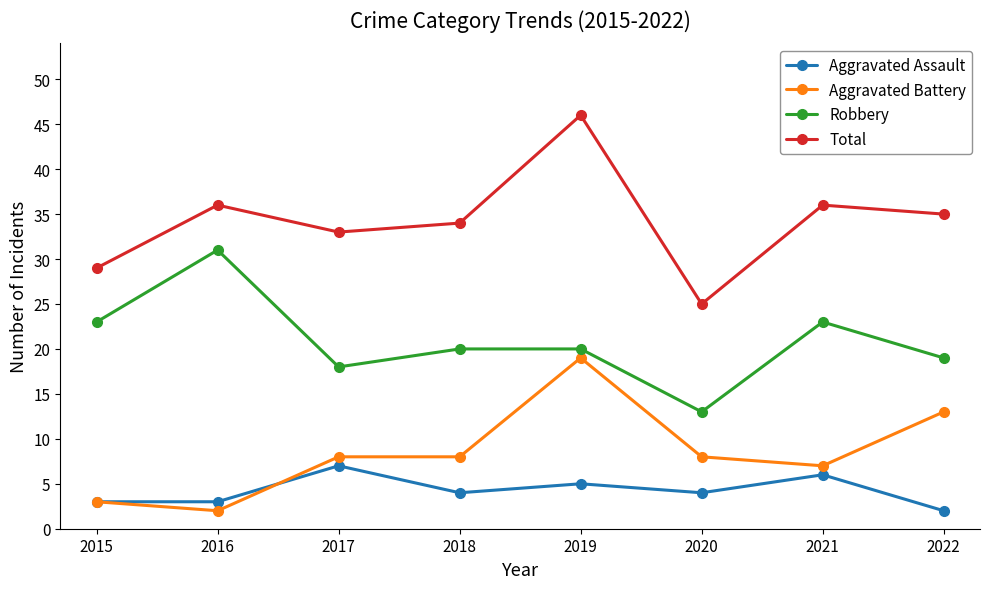

Where is the first local maximum for Aggravated Assault?

2017